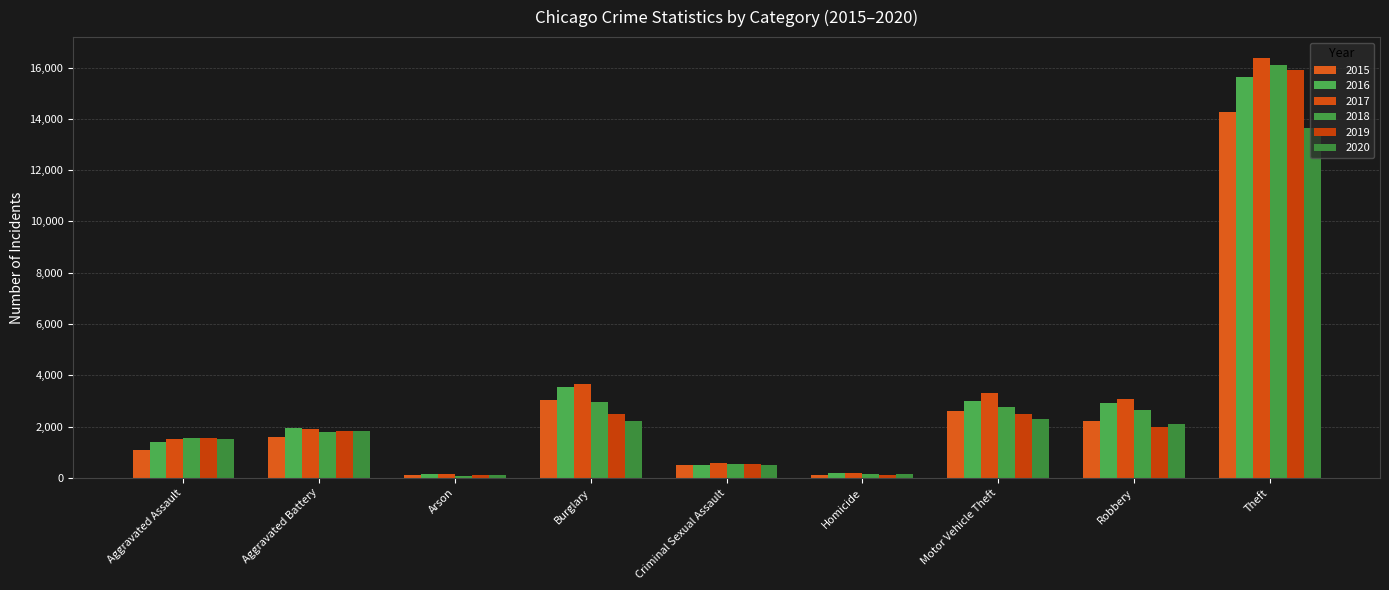

Between Burglary and Arson, which is larger?

Burglary